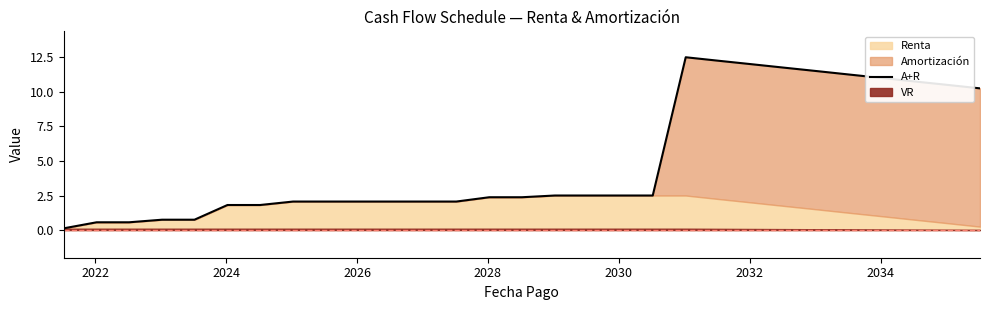

What is the difference between the maximum and minimum values?

12.4